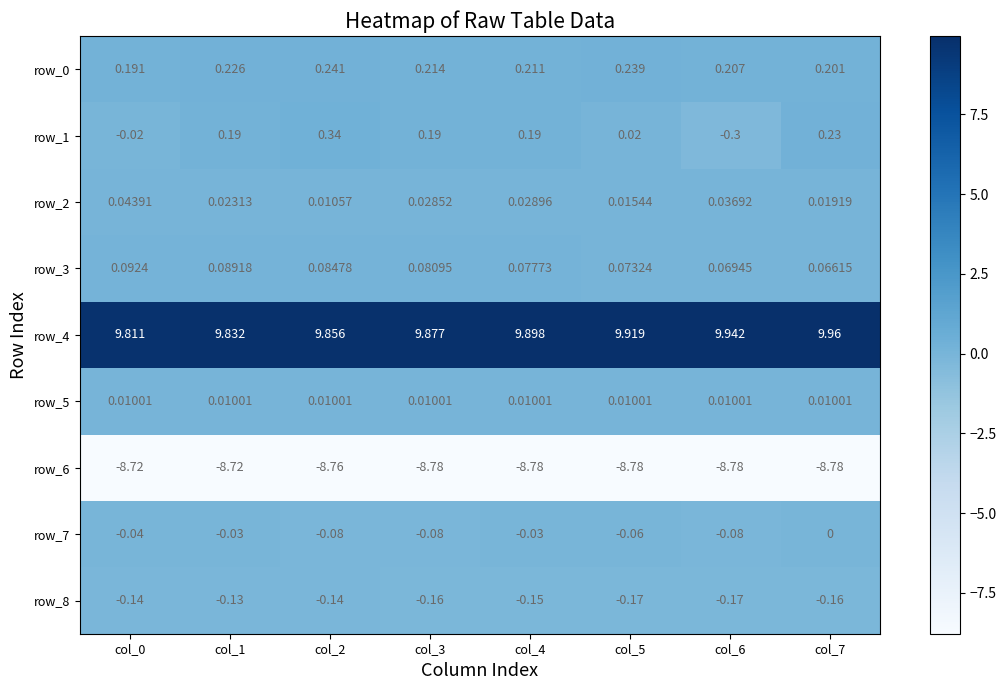

Which category has the highest value in the row_8 series?

col_1